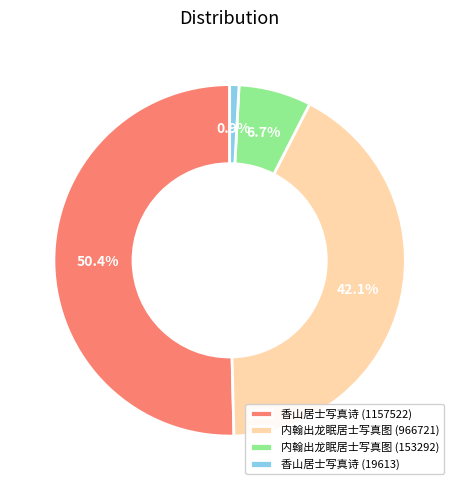

What portion of the pie excludes 内翰出龙眠居士写真图 (966721)?

57.9%